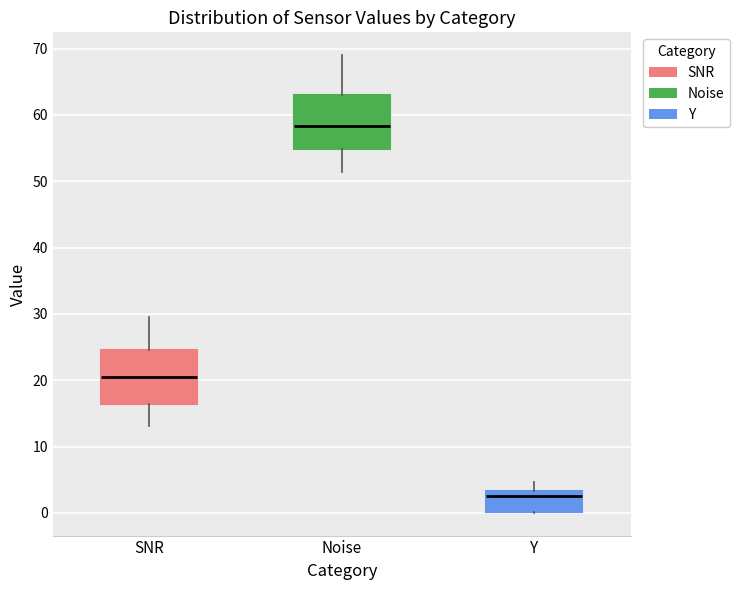

Which box's median line is the lowest?

Y